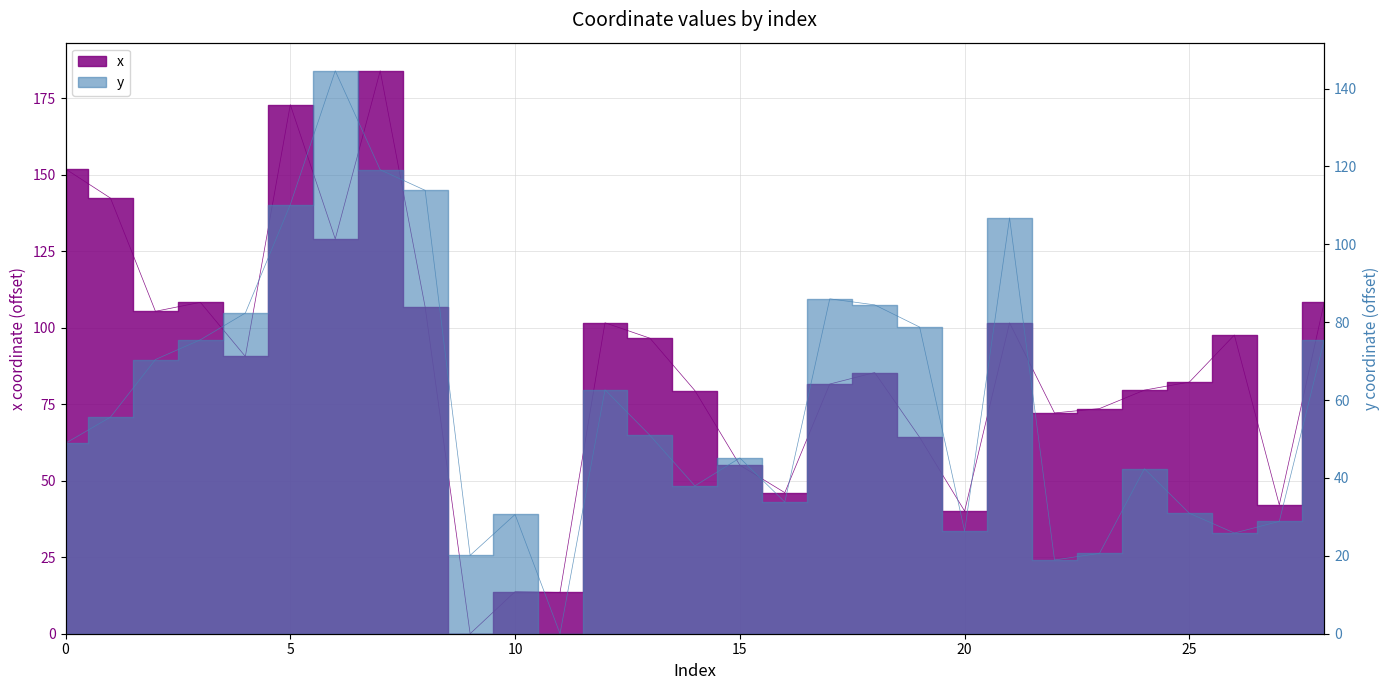

Reading left to right, extract all data points from this chart.

x: 0=151.9	1=142.4	2=105.4	3=108.3	4=90.6	5=172.9	6=129.1	7=184.0	8=106.8	9=0.0	10=13.8	11=13.5	12=101.6	13=96.6	14=79.5	15=55.1	16=46.1	17=81.6	18=85.4	19=64.2	20=40.1	21=101.6	22=72.2	23=73.6	24=79.6	25=82.3	26=97.6	27=42.1	28=108.3
y: 0=48.9	1=55.6	2=70.4	3=75.5	4=82.4	5=110.2	6=144.6	7=119.1	8=113.9	9=20.1	10=30.6	11=0.0	12=62.6	13=50.9	14=38.0	15=45.1	16=33.8	17=86.0	18=84.4	19=78.7	20=26.3	21=106.8	22=18.9	23=20.6	24=42.4	25=30.9	26=25.9	27=28.8	28=75.5